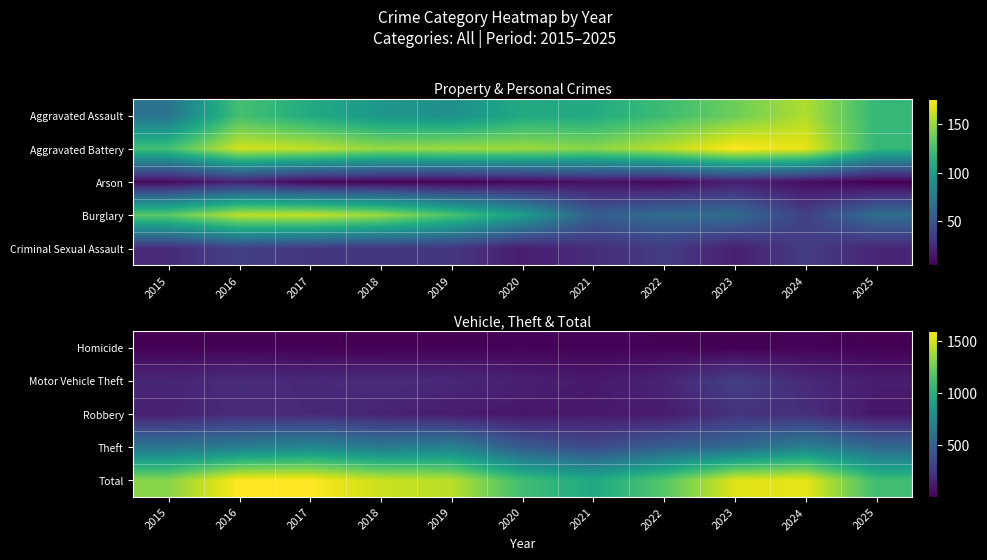

Which label corresponds to the smallest value in the chart?

2018